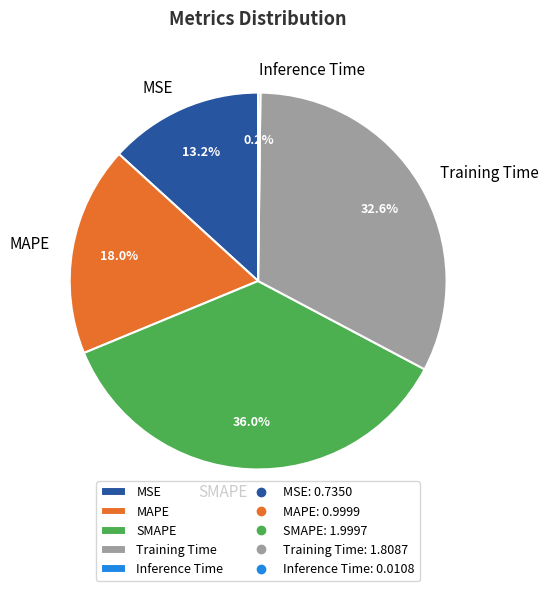

The Training Time slice represents 26% of the pie. True or false?

False